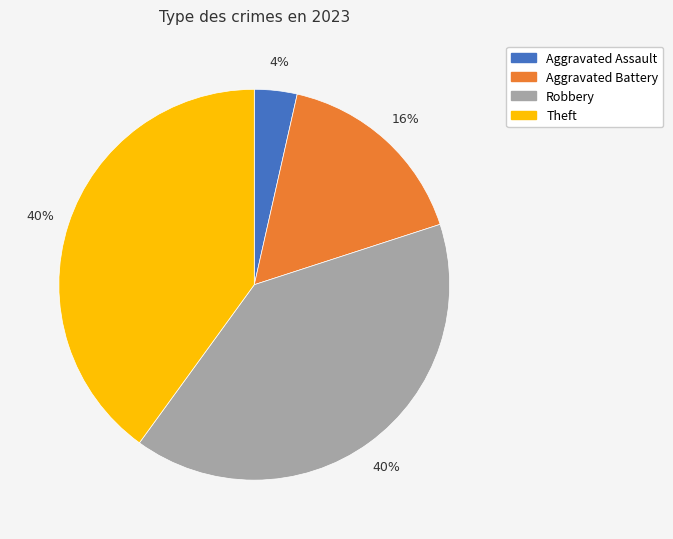

Is there a majority slice in this chart?

No